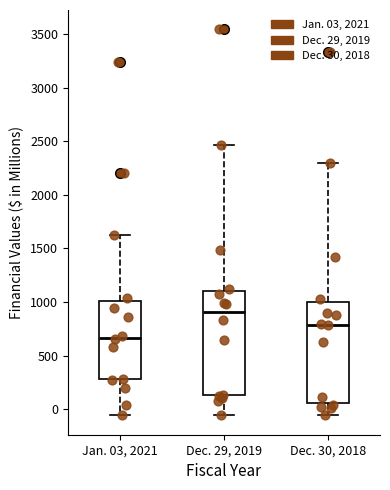

Reading left to right, read every box against the y-axis: the position of its median line, the range the box covers, and the ends of its whiskers. The values are not printed on the chart, so give them approximately, as read against the axis.

Jan. 03, 2021: median 650, box 300 to 1000, whiskers -50 to 1600
Dec. 29, 2019: median 900, box 150 to 1100, whiskers -50 to 2450
Dec. 30, 2018: median 800, box 50 to 1000, whiskers -50 to 2300